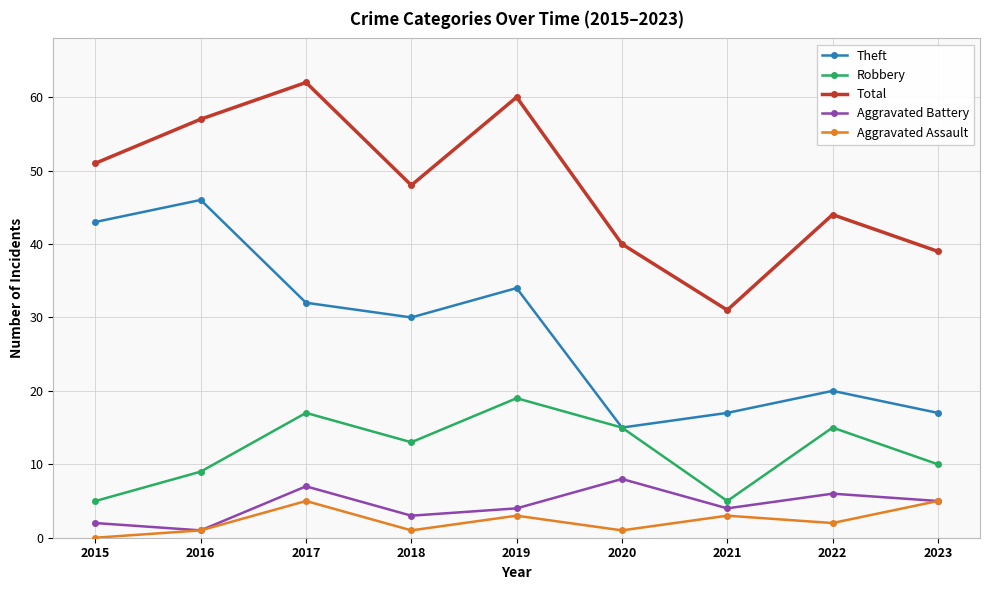

Between 2015 and 2023, which series saw the biggest shift?

Theft